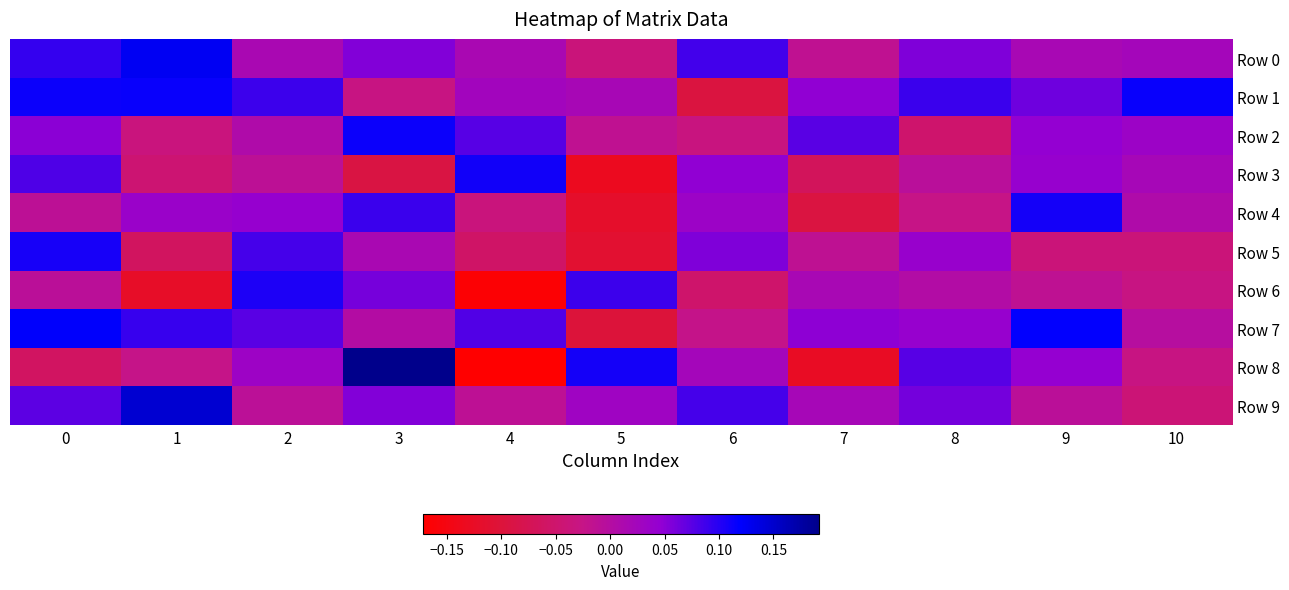

List the series in order of their peak value, lowest first.

Row 6, Row 5, Row 4, Row 3, Row 2, Row 1, Row 7, Row 0, Row 9, Row 8